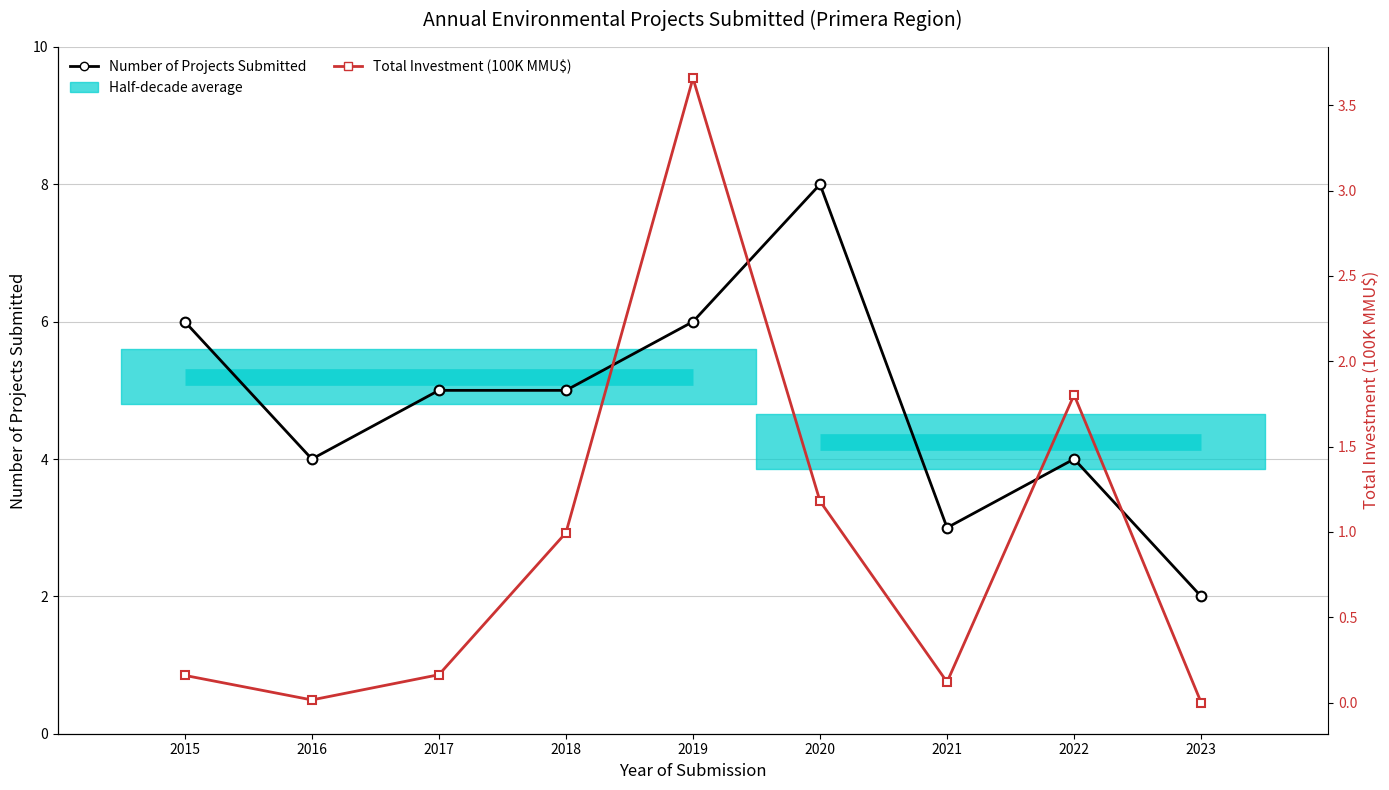

Does the chart display data point markers on the line(s)?

Yes